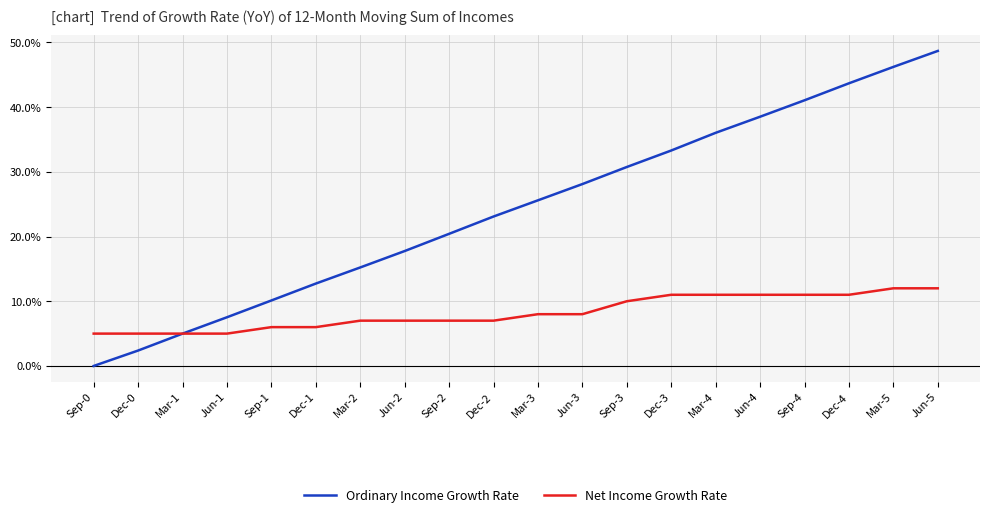

How many lines are shown in the chart?

2